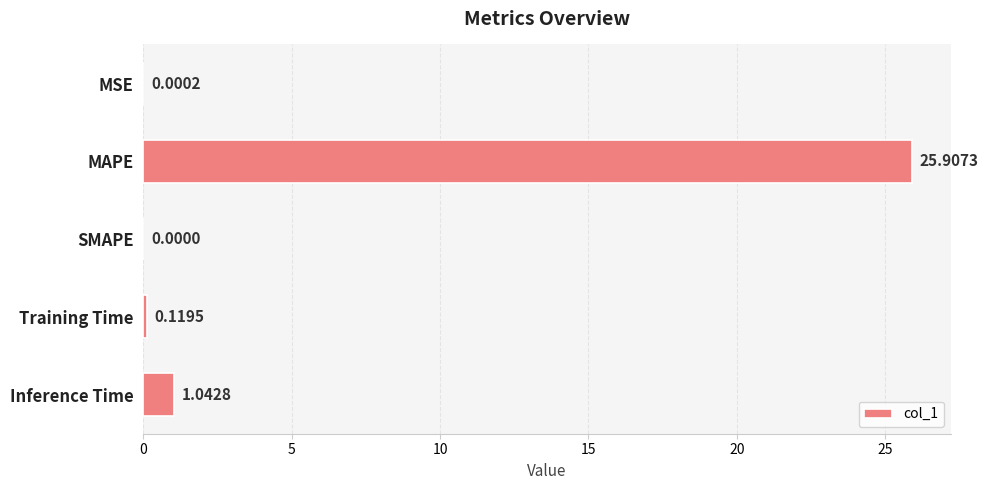

Which has a higher value, SMAPE or Training Time?

Training Time